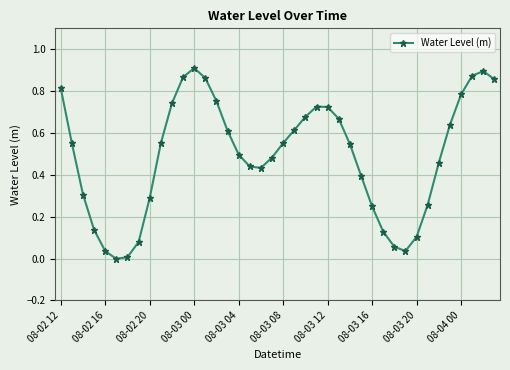

What is the sum of all values?

19.6